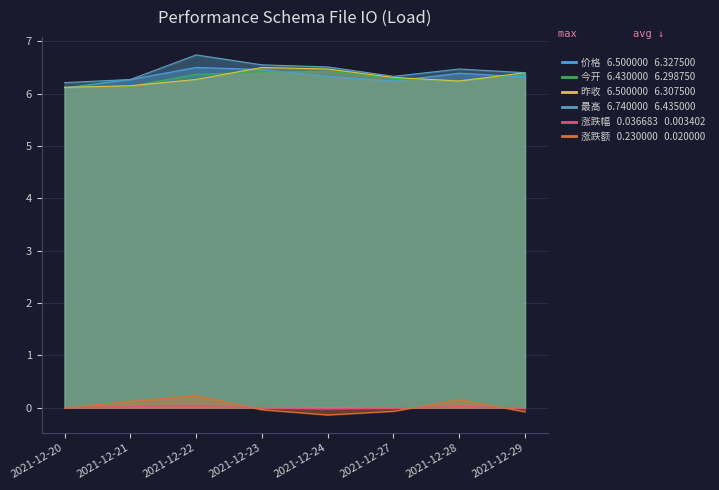

At how many categories does at least one series exceed 4?

8